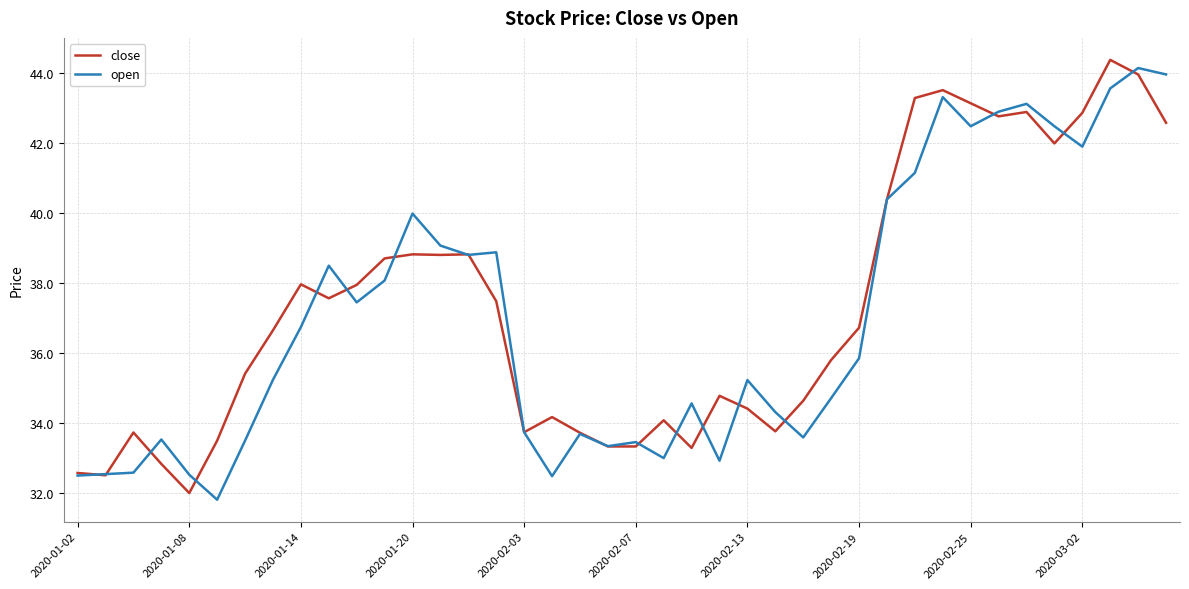

What is the minimum value shown in the chart?

31.8